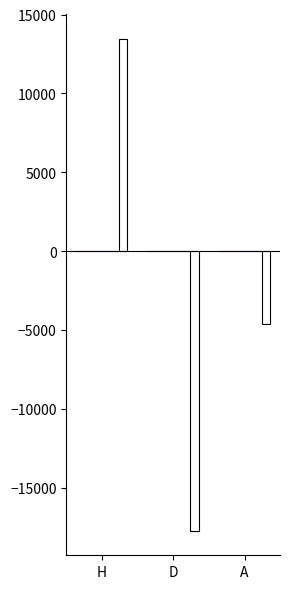

What is the label of the 2nd bar from the left?

D